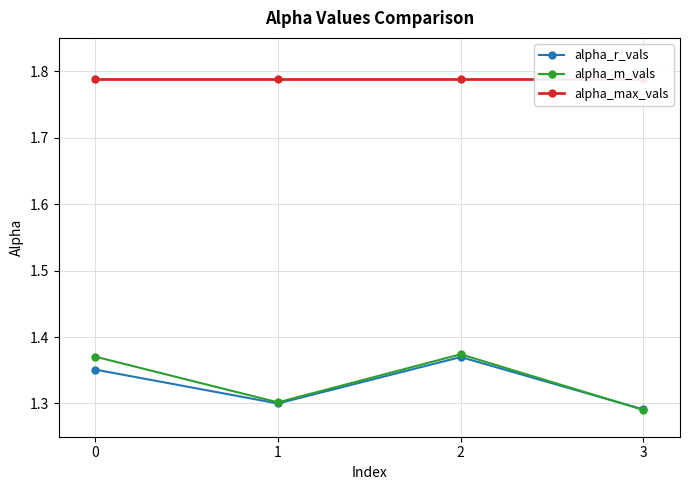

True or false: alpha_max_vals has more than 2 interior local peaks.

False